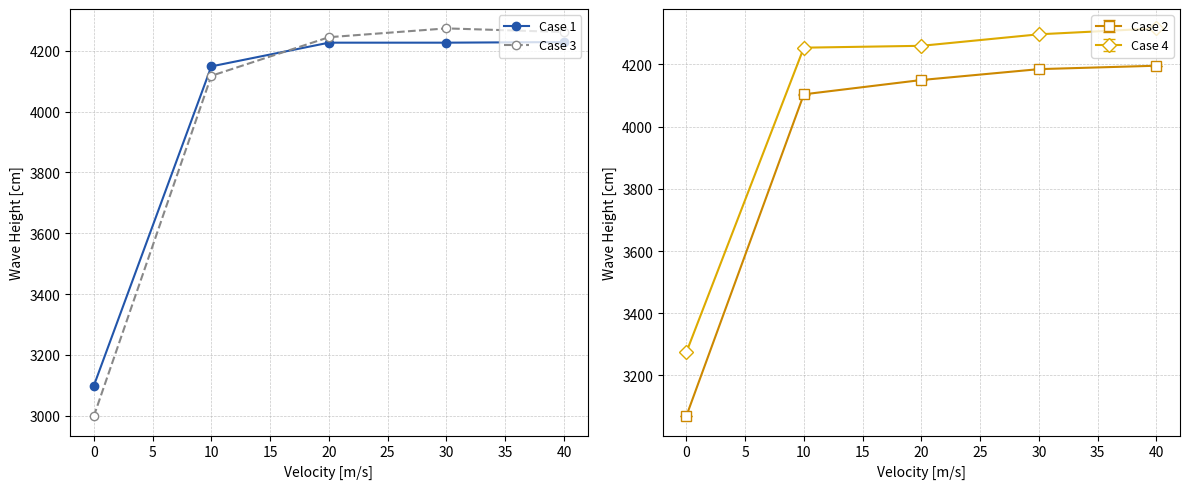

How many data points in Case 3 are less than 4245?

2